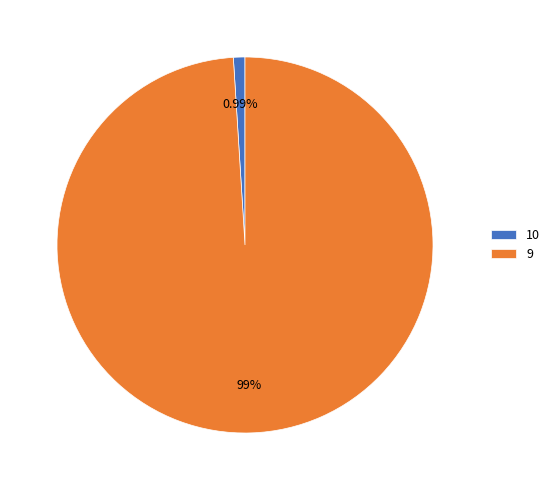

Approximately how many times larger is the value at 9 compared to 10?

100.0